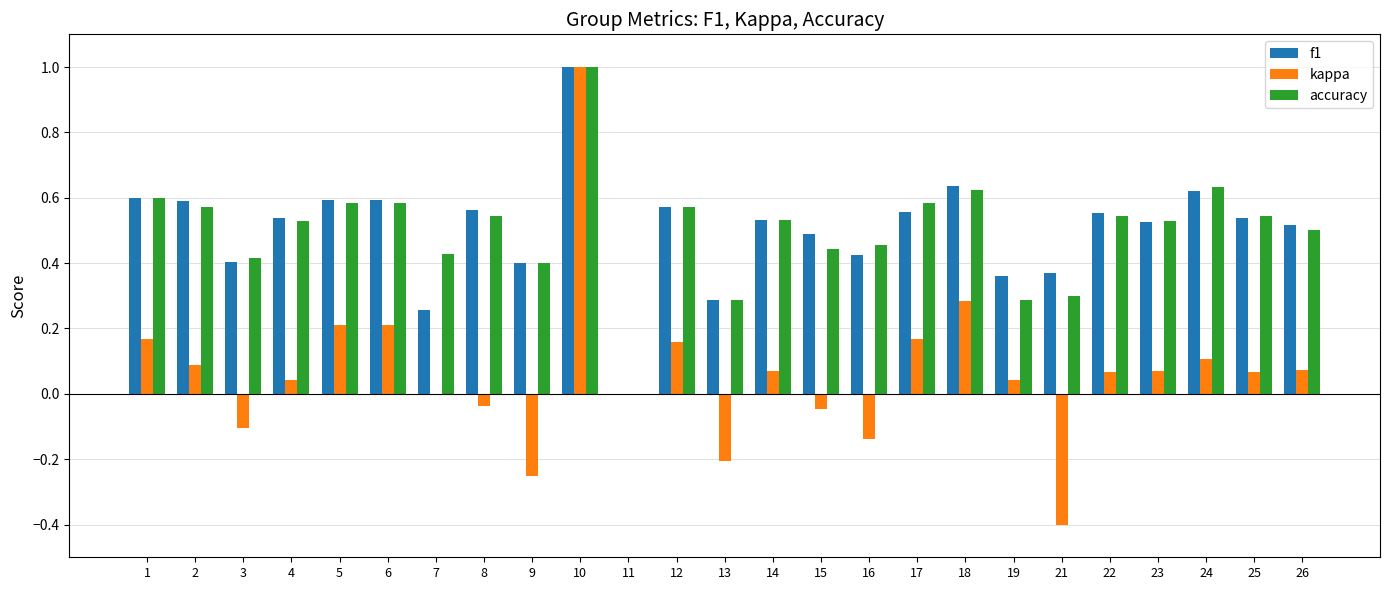

At which category is the sum across all series the highest?

10